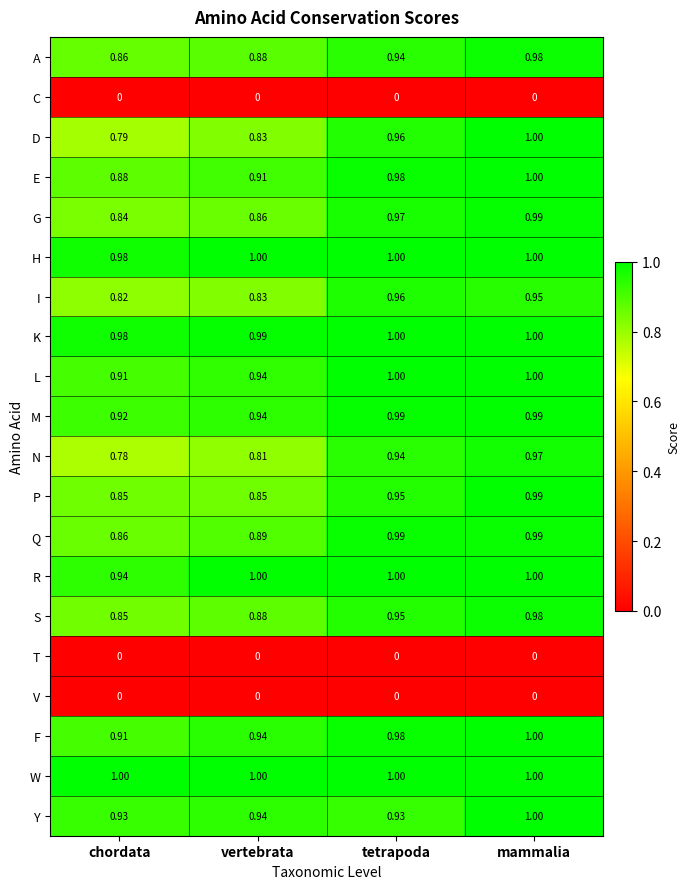

At which category is the sum across all series the highest?

mammalia